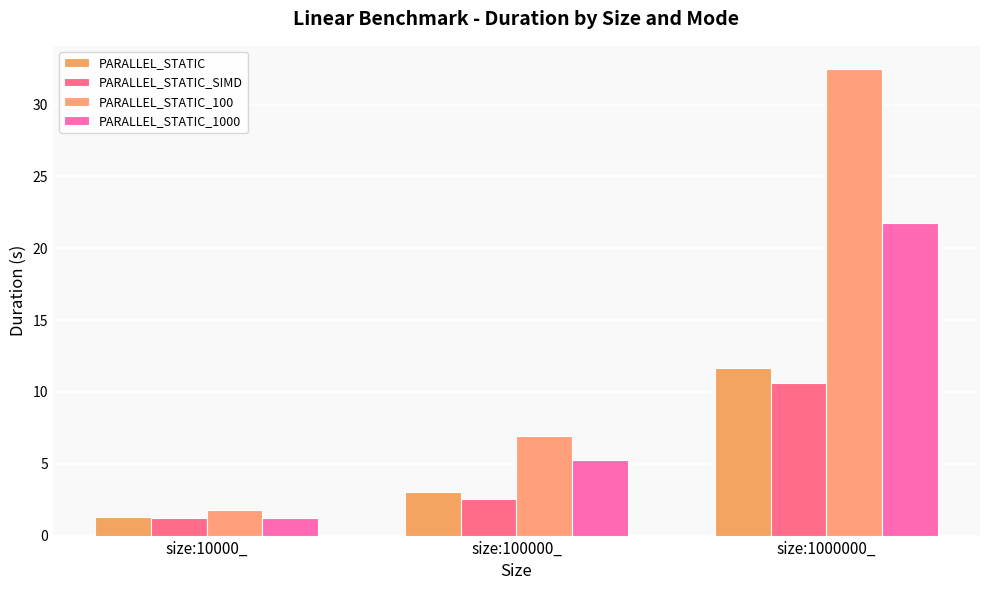

What is the label of the 1st bar from the left?

size:10000_